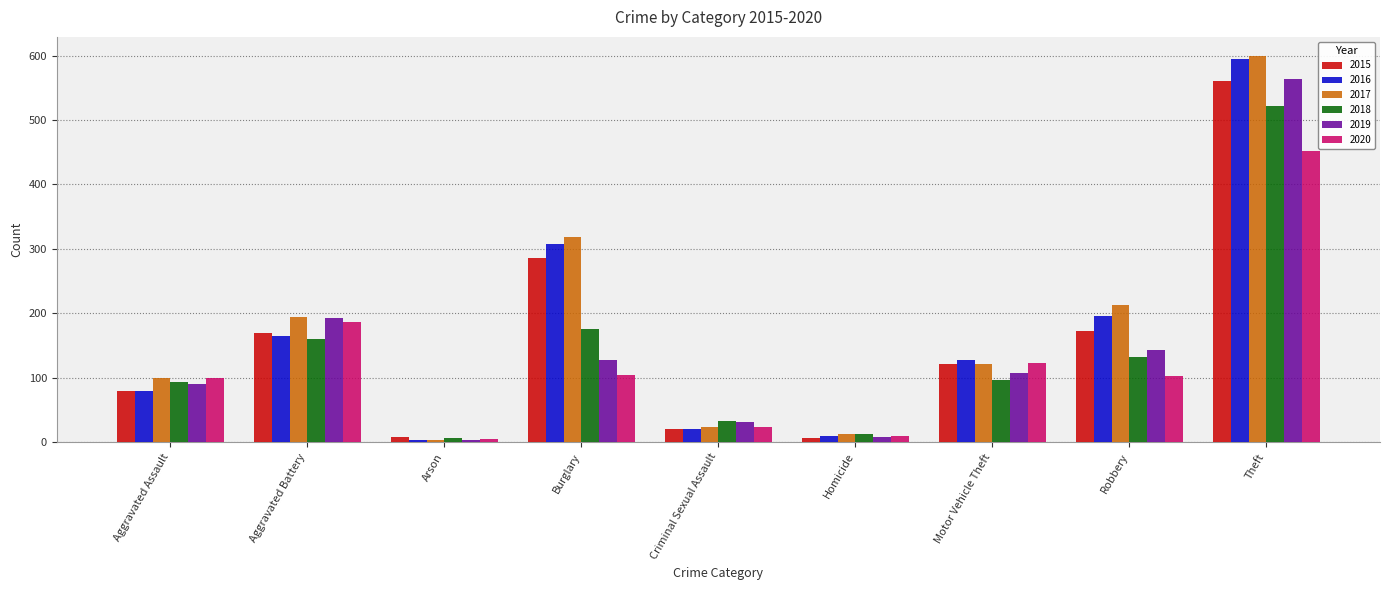

Which series has the widest spread of values?

2017